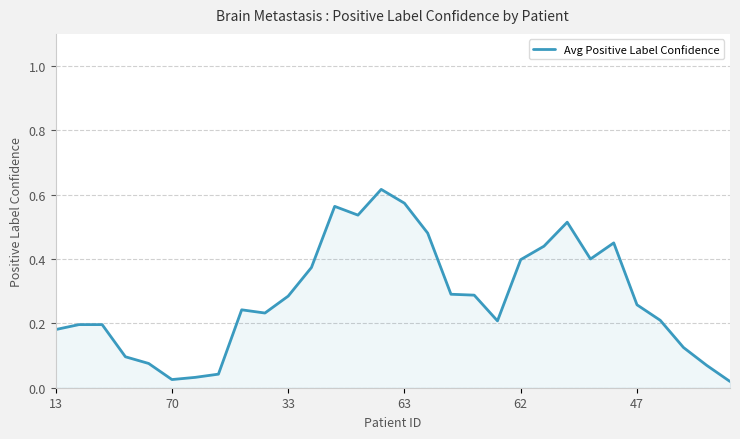

Does the chart display data point markers on the line(s)?

No